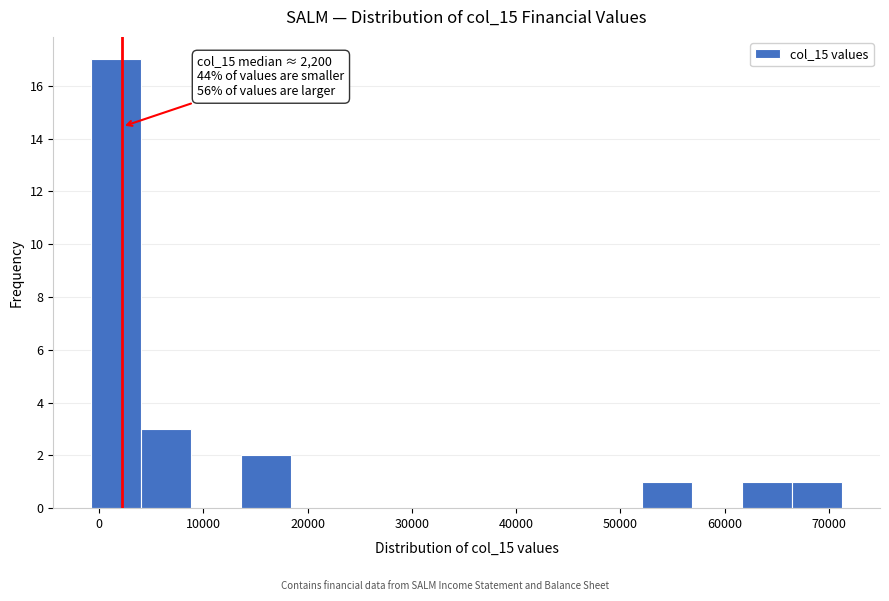

Which range on the x-axis has the tallest bar?

-1000 to 4000